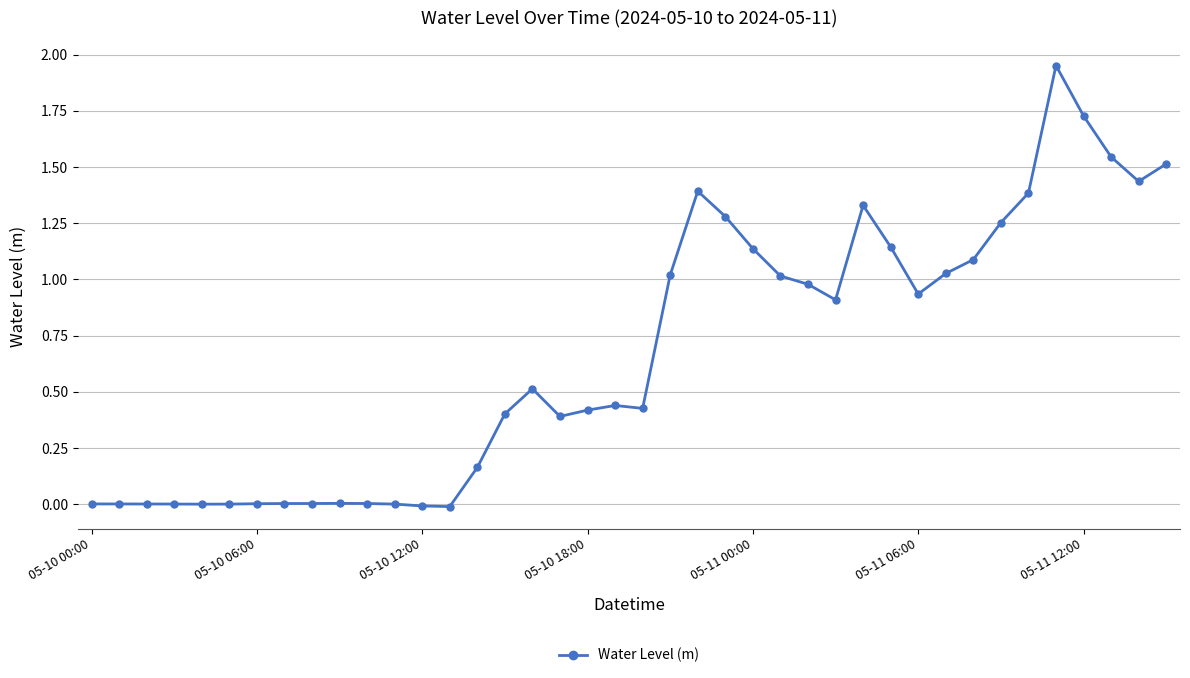

What is the sum of all values?

26.8